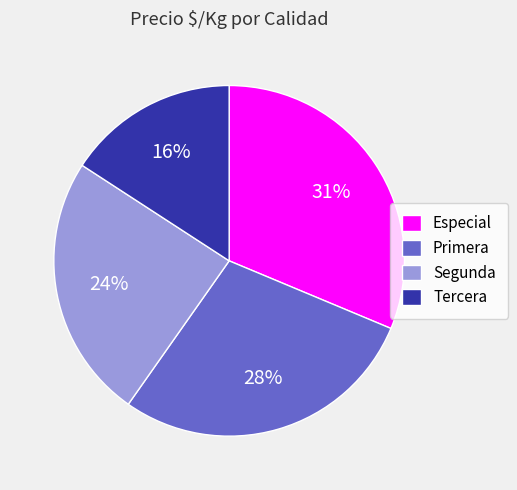

To the nearest percent, what percentage of the pie is Primera?

28%